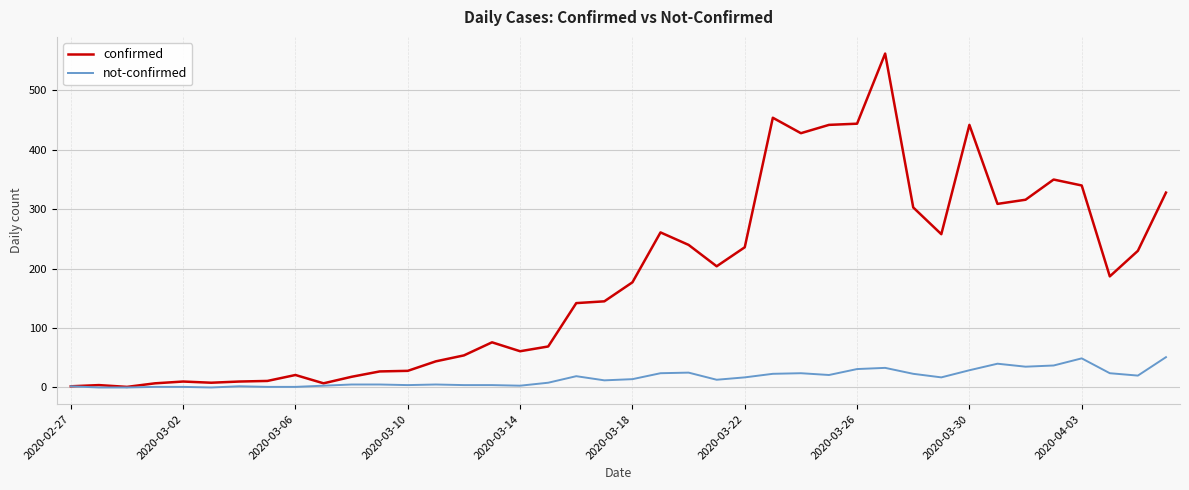

What is the maximum value for confirmed?

562